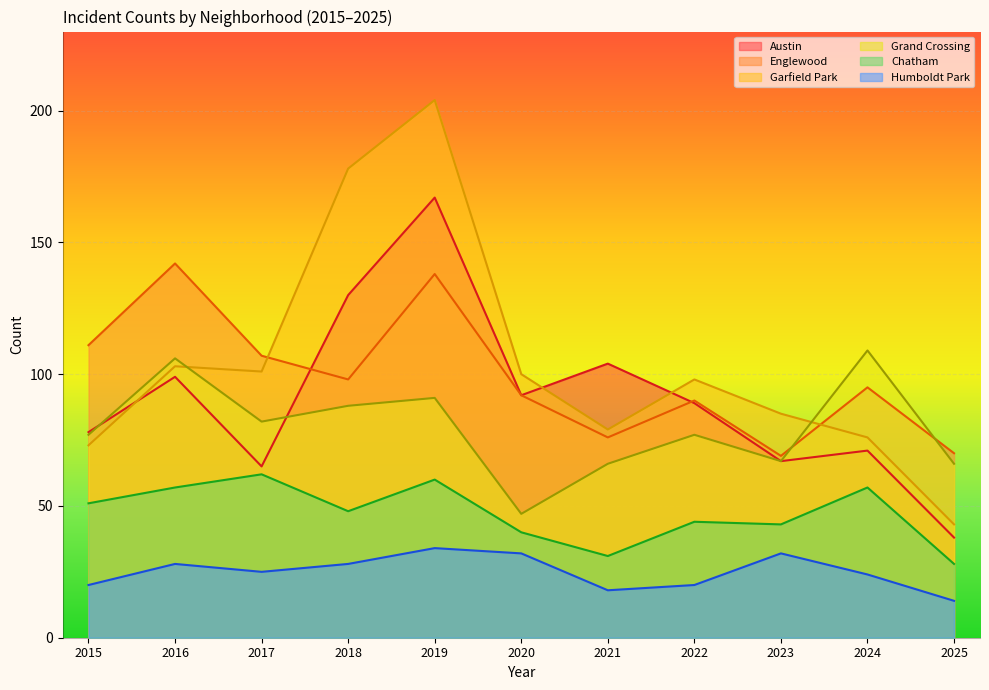

What is the greatest value displayed?

204